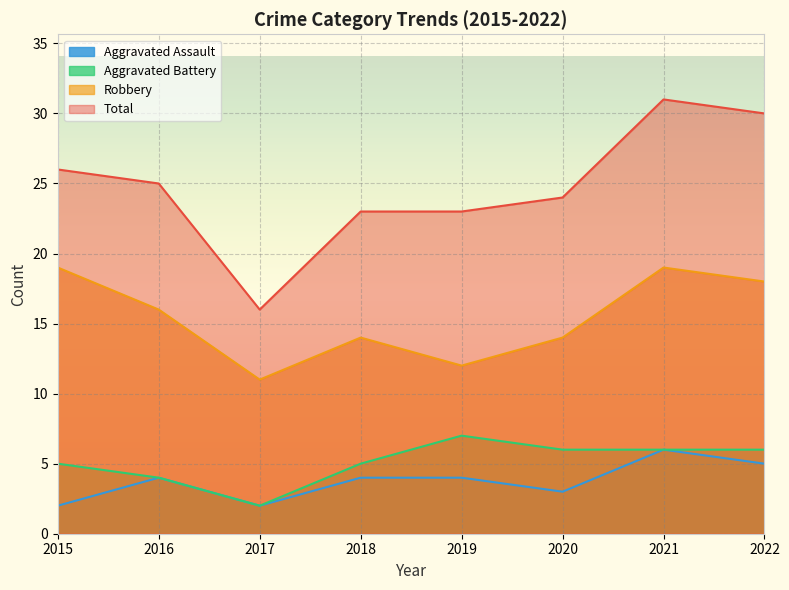

True or false: Aggravated Assault has a value of 1 at 2020.

False